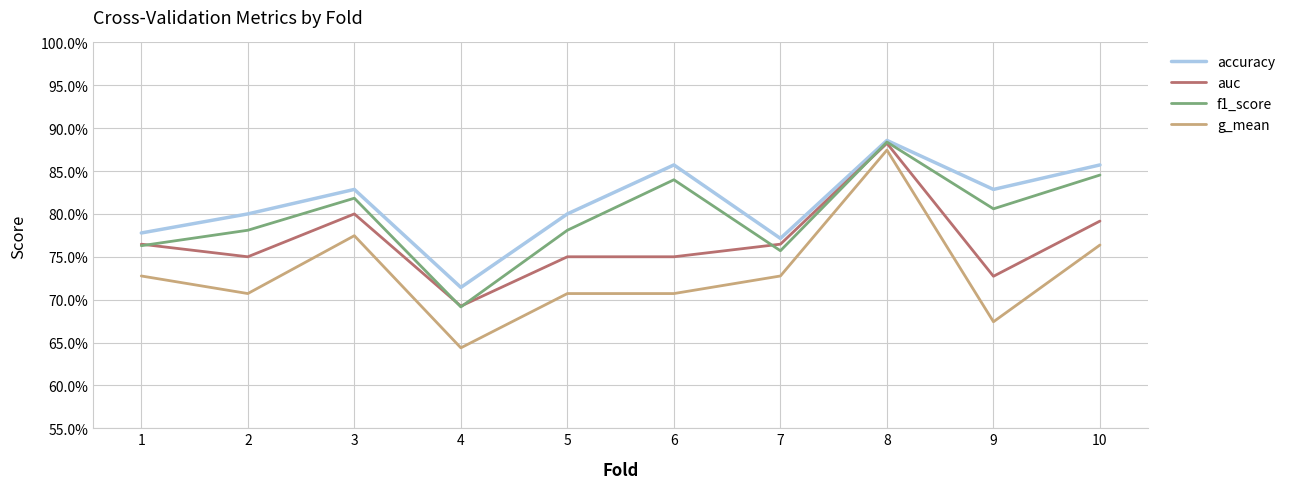

What is the average value of the g_mean series?

0.7